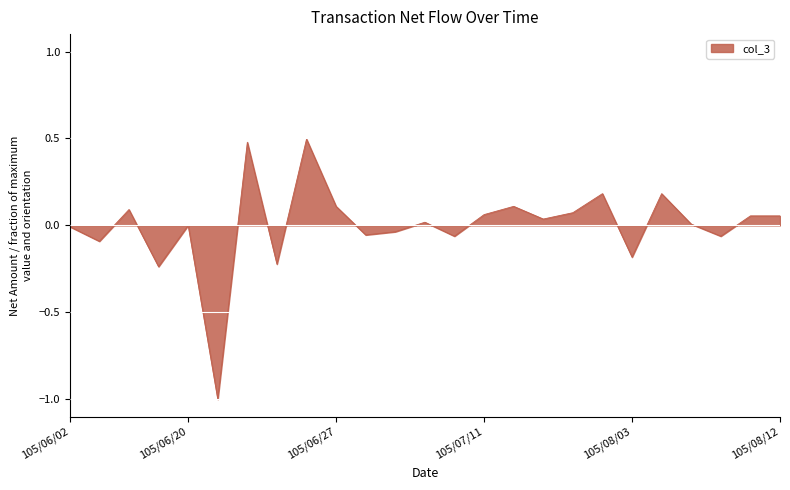

What is the smallest value displayed?

-1.0